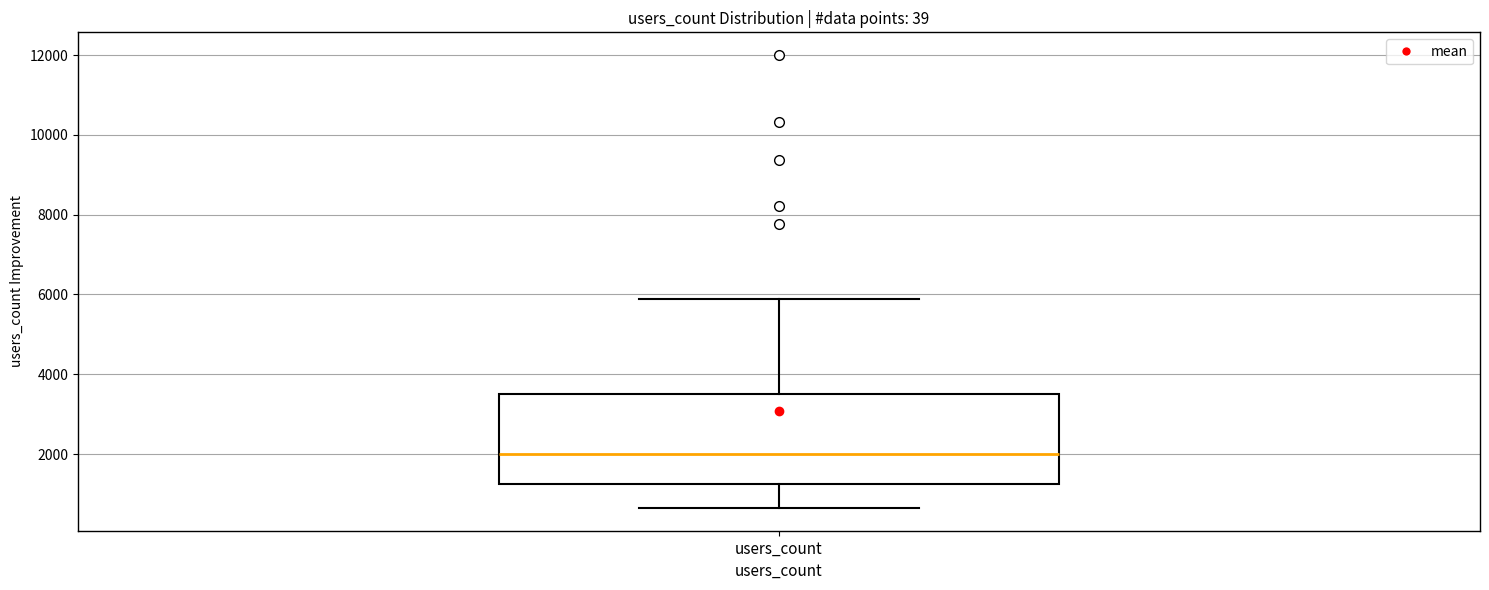

Where is the lower edge of the box for users_count on the y-axis? The values are not printed on the chart, so give them approximately, as read against the axis.

1200